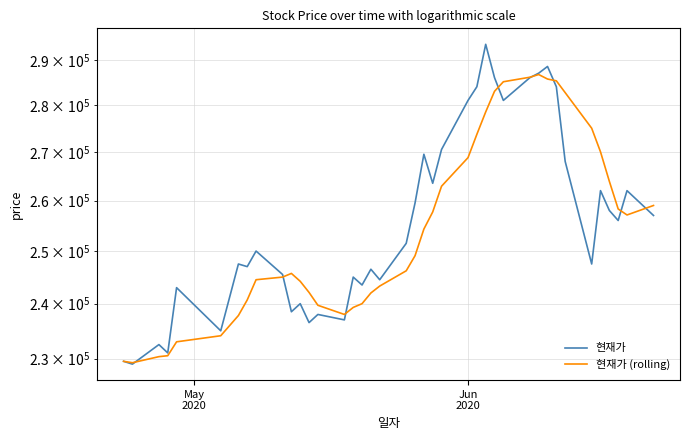

True or false: 현재가 (rolling) has more than 1 points higher than both neighbors.

True